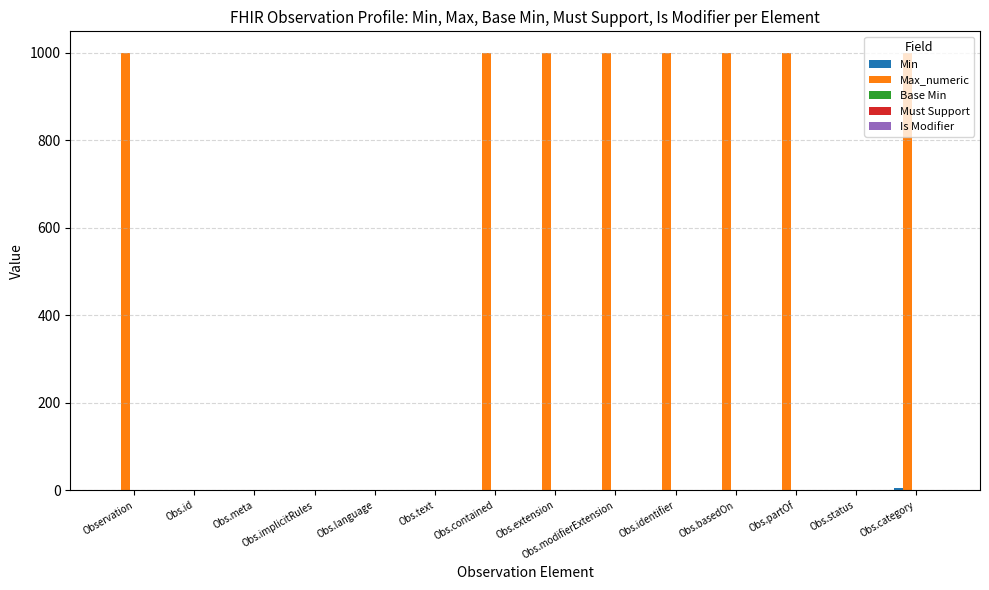

Which series changed the most between Obs.language and Obs.category?

Max_numeric